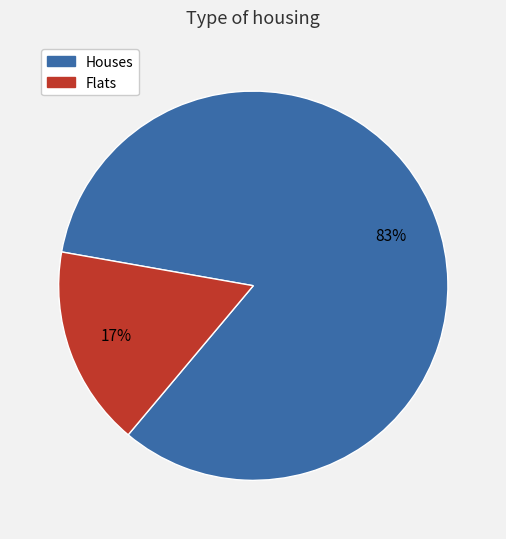

Which slice represents more than half of the pie?

Houses